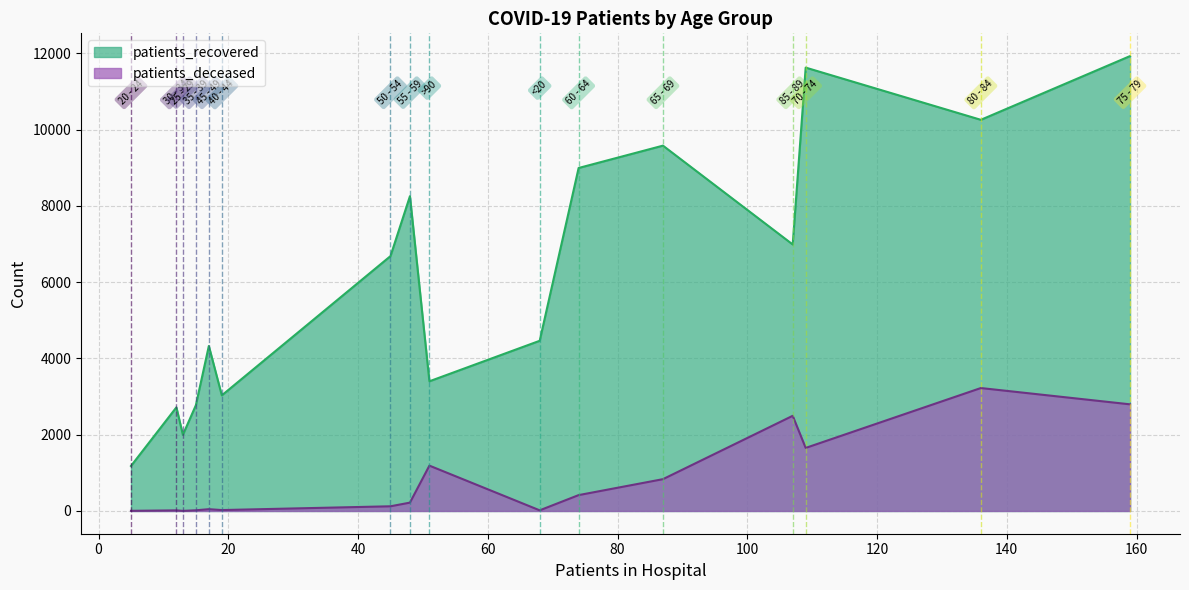

Is it true that patients_recovered equals 9578 at 65 - 69?

True